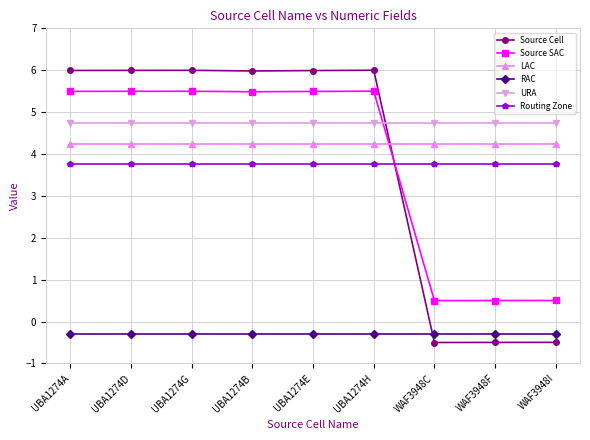

At UBA1274G, list the series in order from smallest to largest.

RAC, Routing Zone, LAC, URA, Source SAC, Source Cell